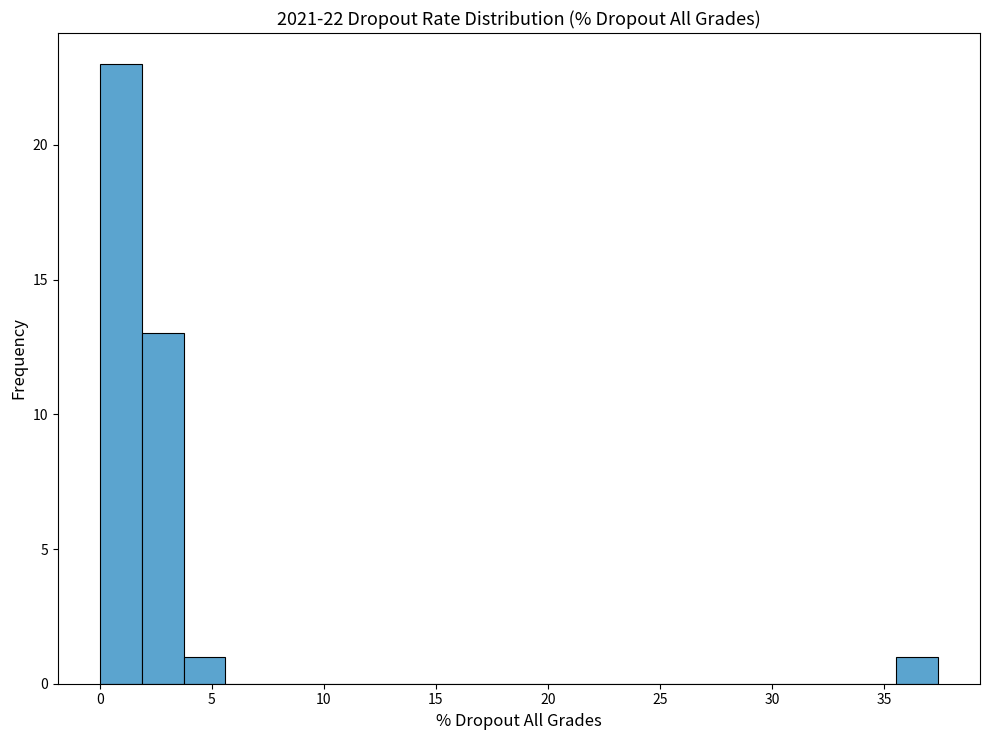

Around what value on the x-axis is the tallest bar? Give the approximate position of its centre, as read against the axis.

1.0